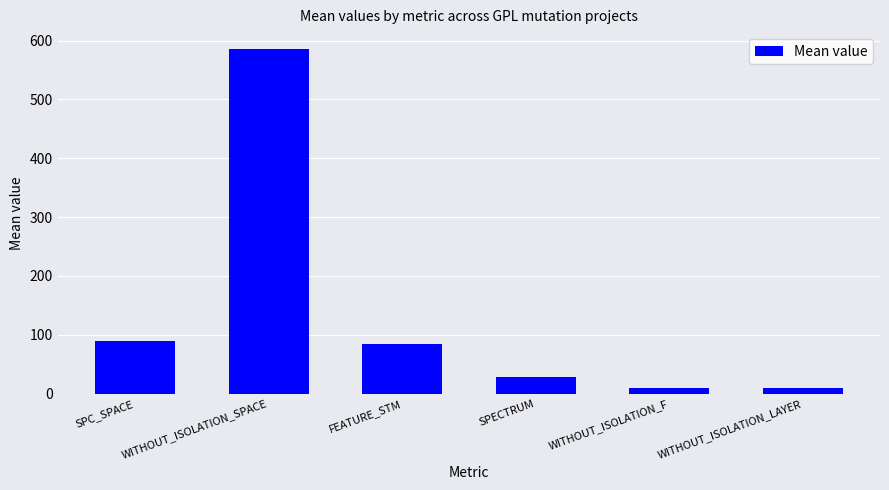

Which has a higher value, WITHOUT_ISOLATION_LAYER or FEATURE_STM?

FEATURE_STM